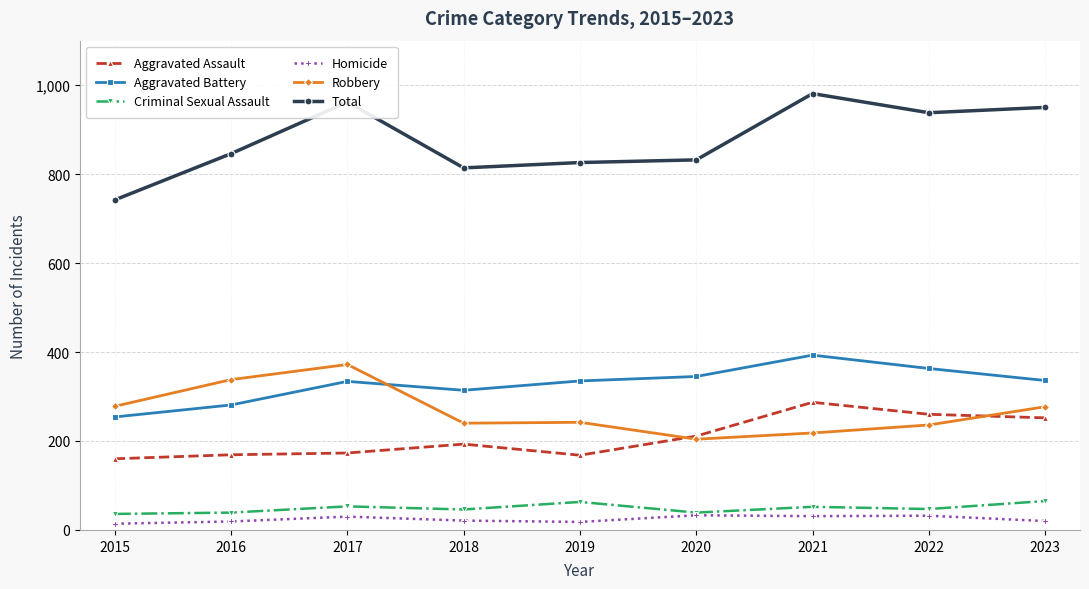

Which series has the widest spread of values?

Total